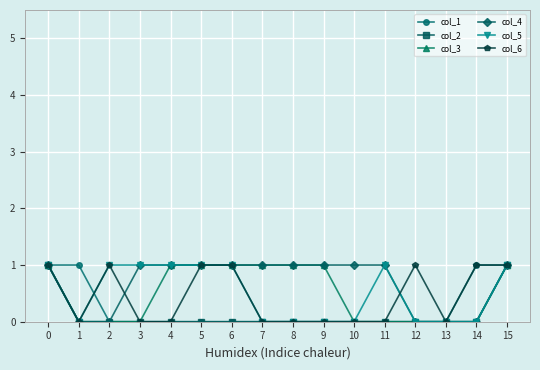

What is the difference between the second highest and second lowest values in the col_5 series?

1